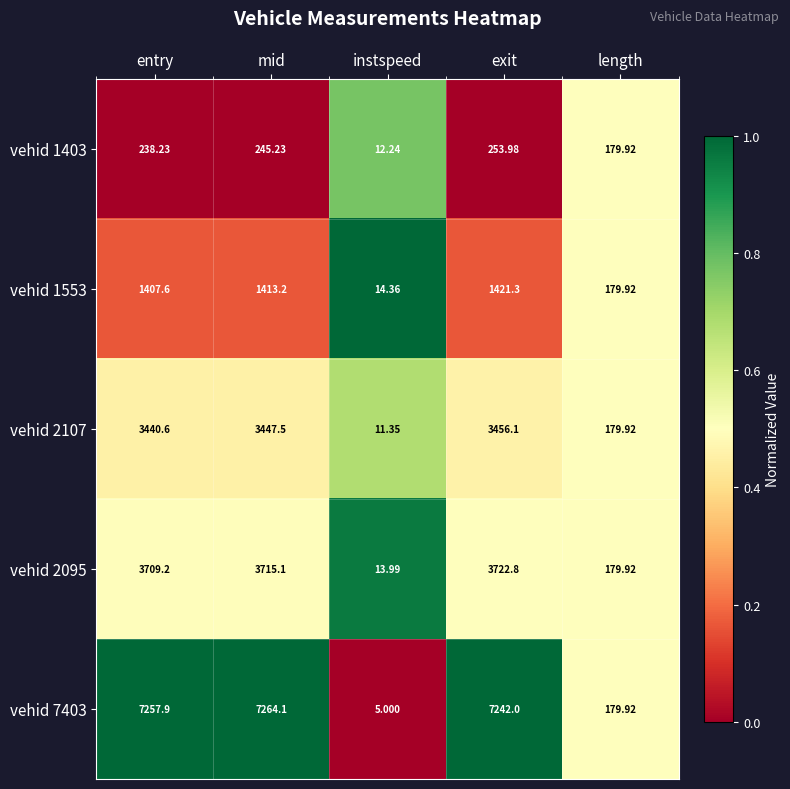

Which series has the largest total across all categories?

vehid 7403